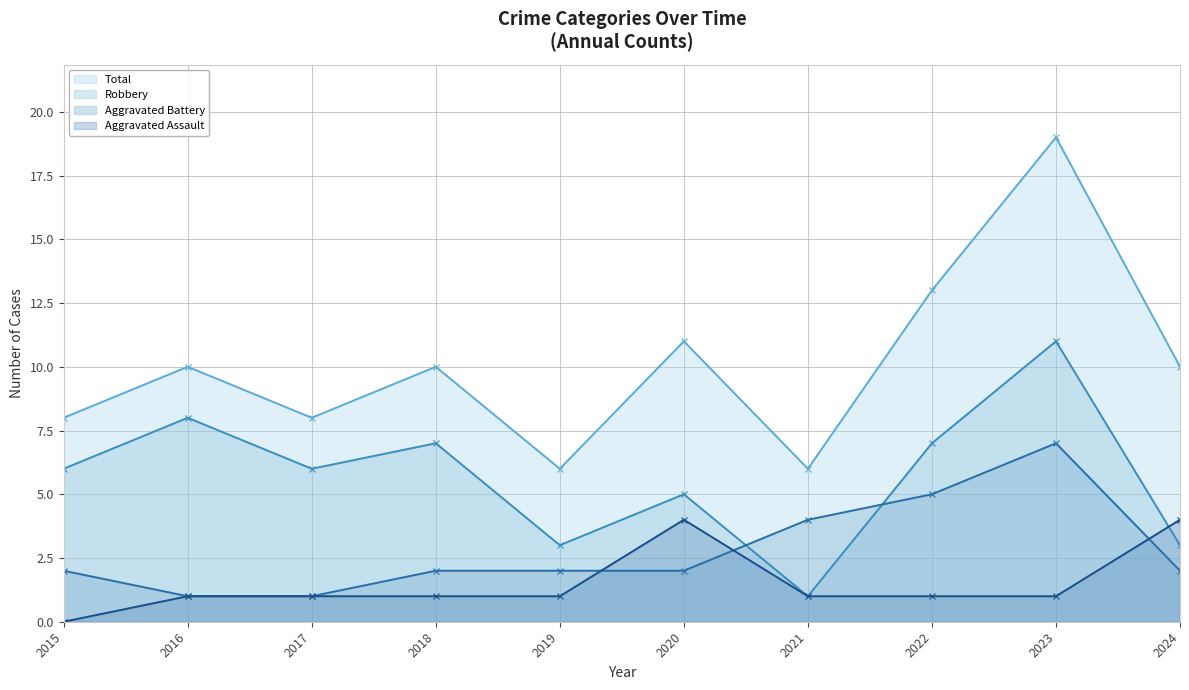

Is the value of Aggravated Assault at 2023 greater than the value of Aggravated Battery at 2024?

No